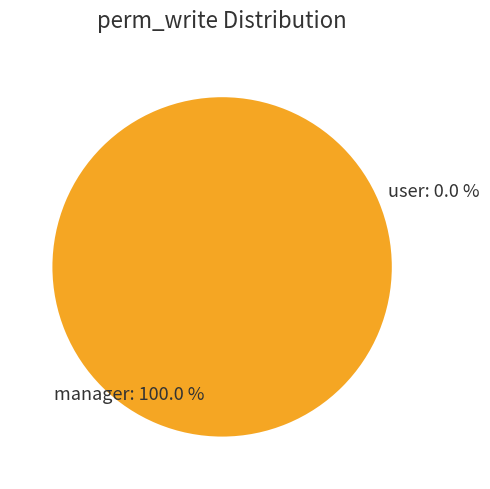

How many segments does this pie chart have?

2